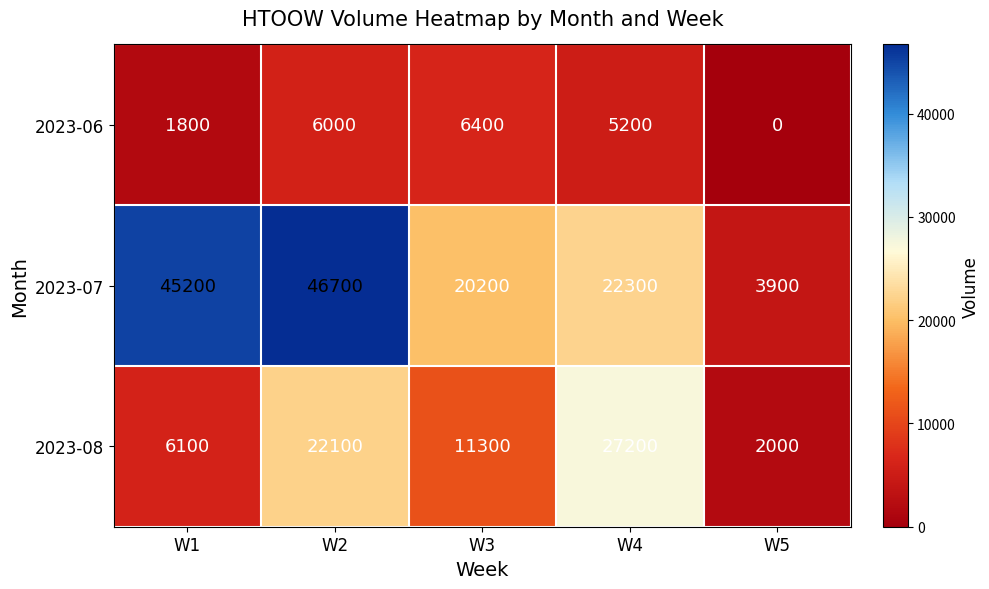

The value of 2023-07 at W2 is 46700. True or false?

True